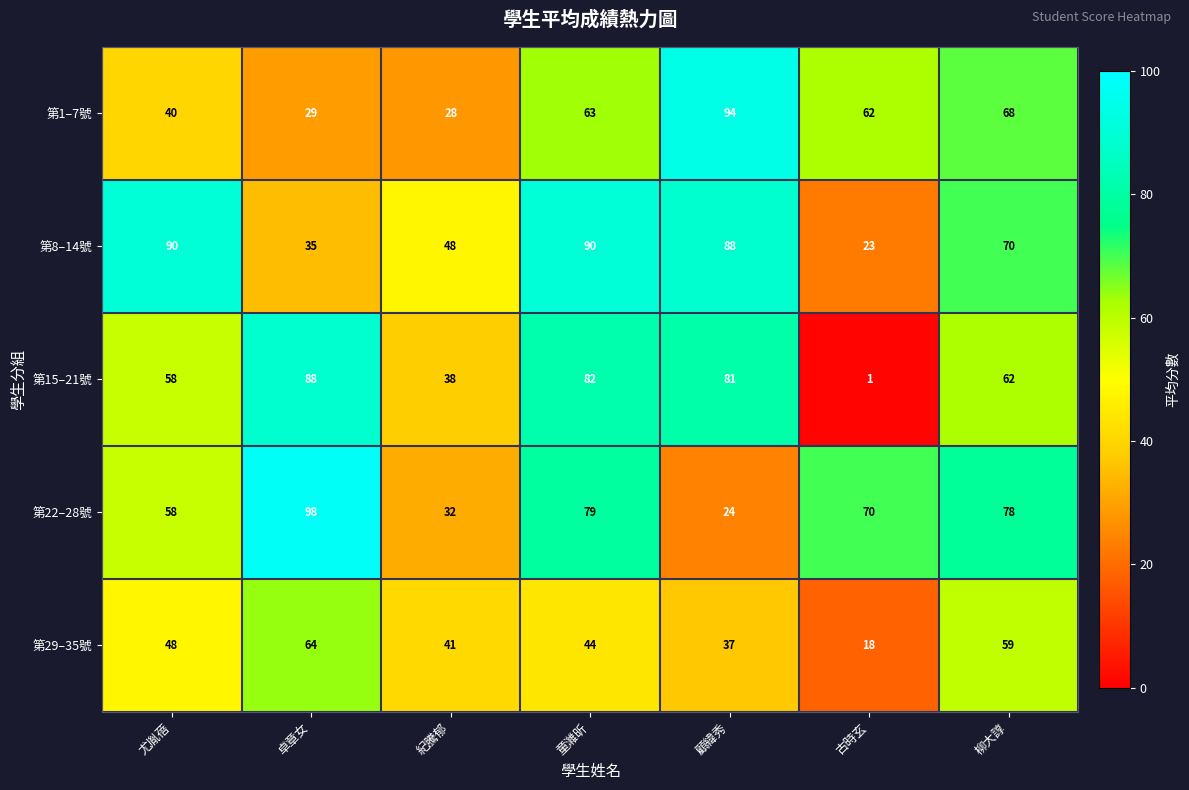

The value of 第15–21號 at 卓章女 is 88. True or false?

True